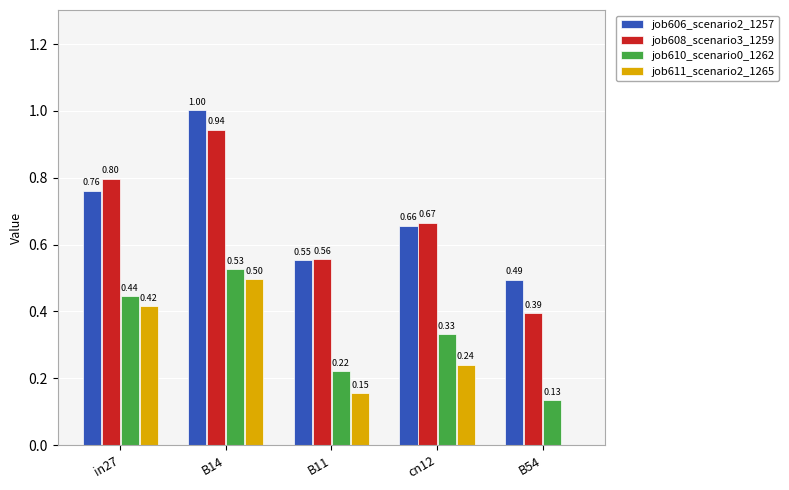

What is the sum of the job611_scenario2_1265 values at B14 and B54?

0.5